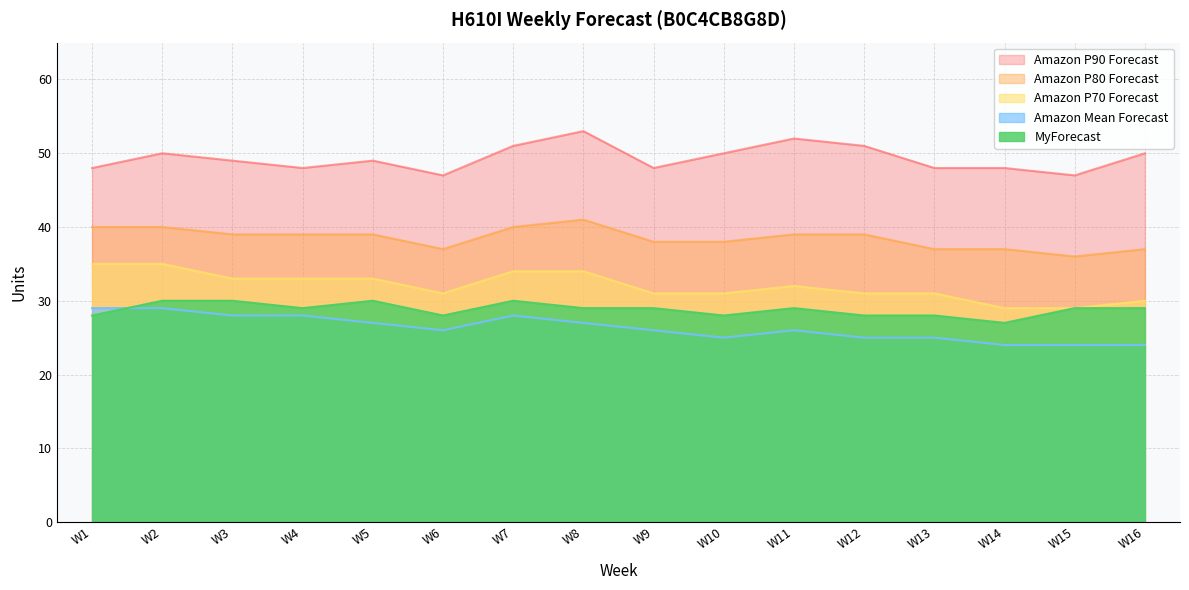

Which label corresponds to the smallest value in the chart?

W14